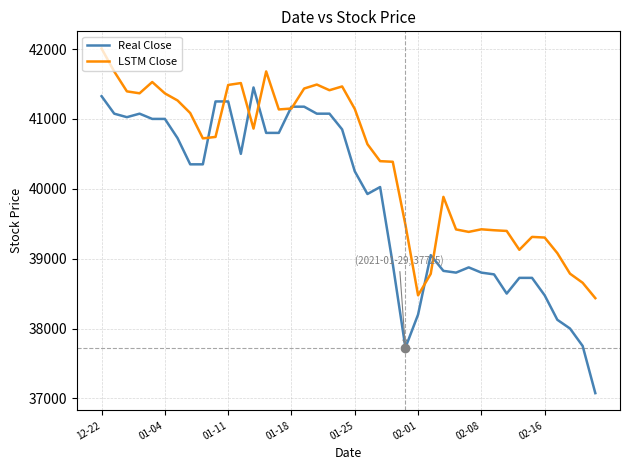

What is the highest value of the Real Close series?

41450.0